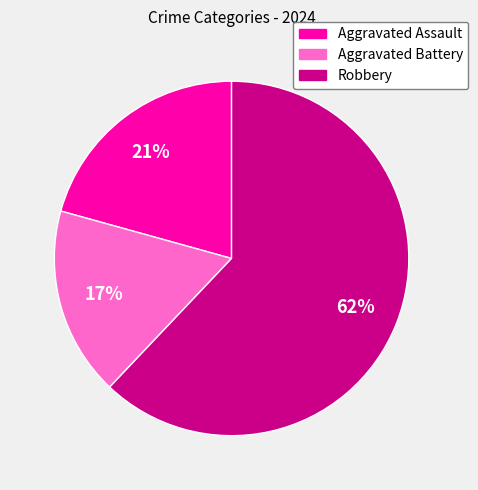

Which category has the biggest portion of the pie?

Robbery